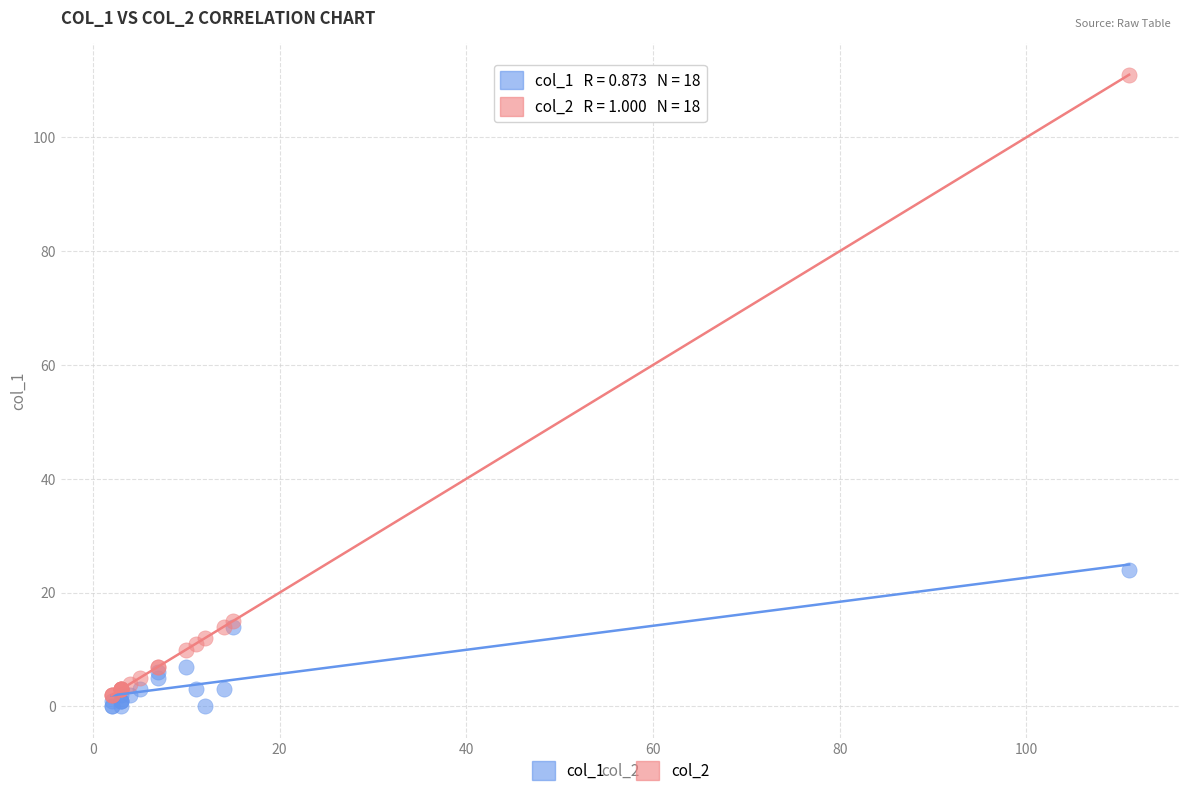

Across all series, what Y value is closest to 55?

24